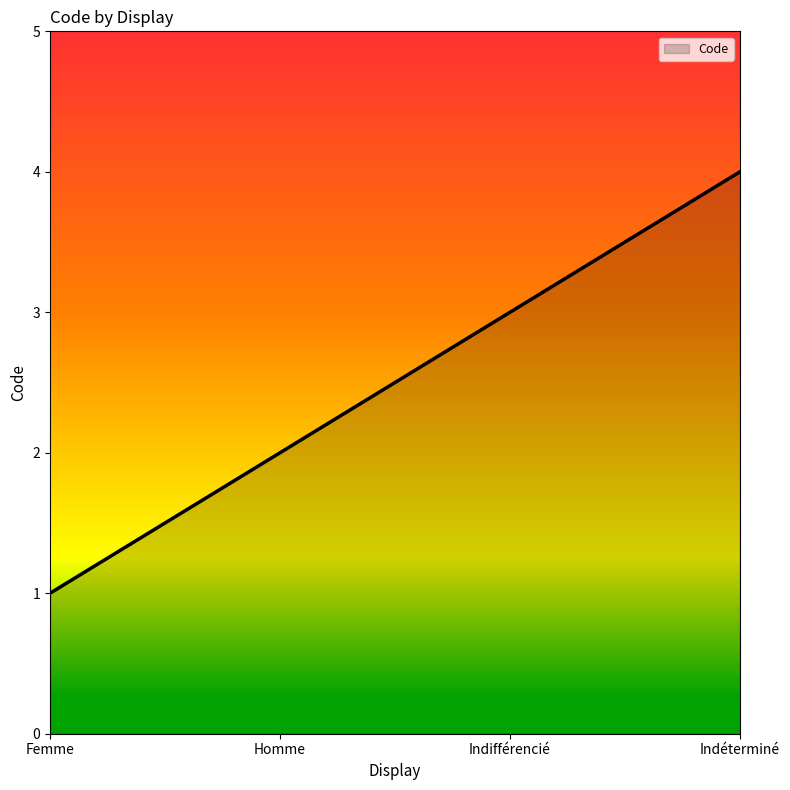

What is the ratio of the value at Femme to the value at Homme?

0.5